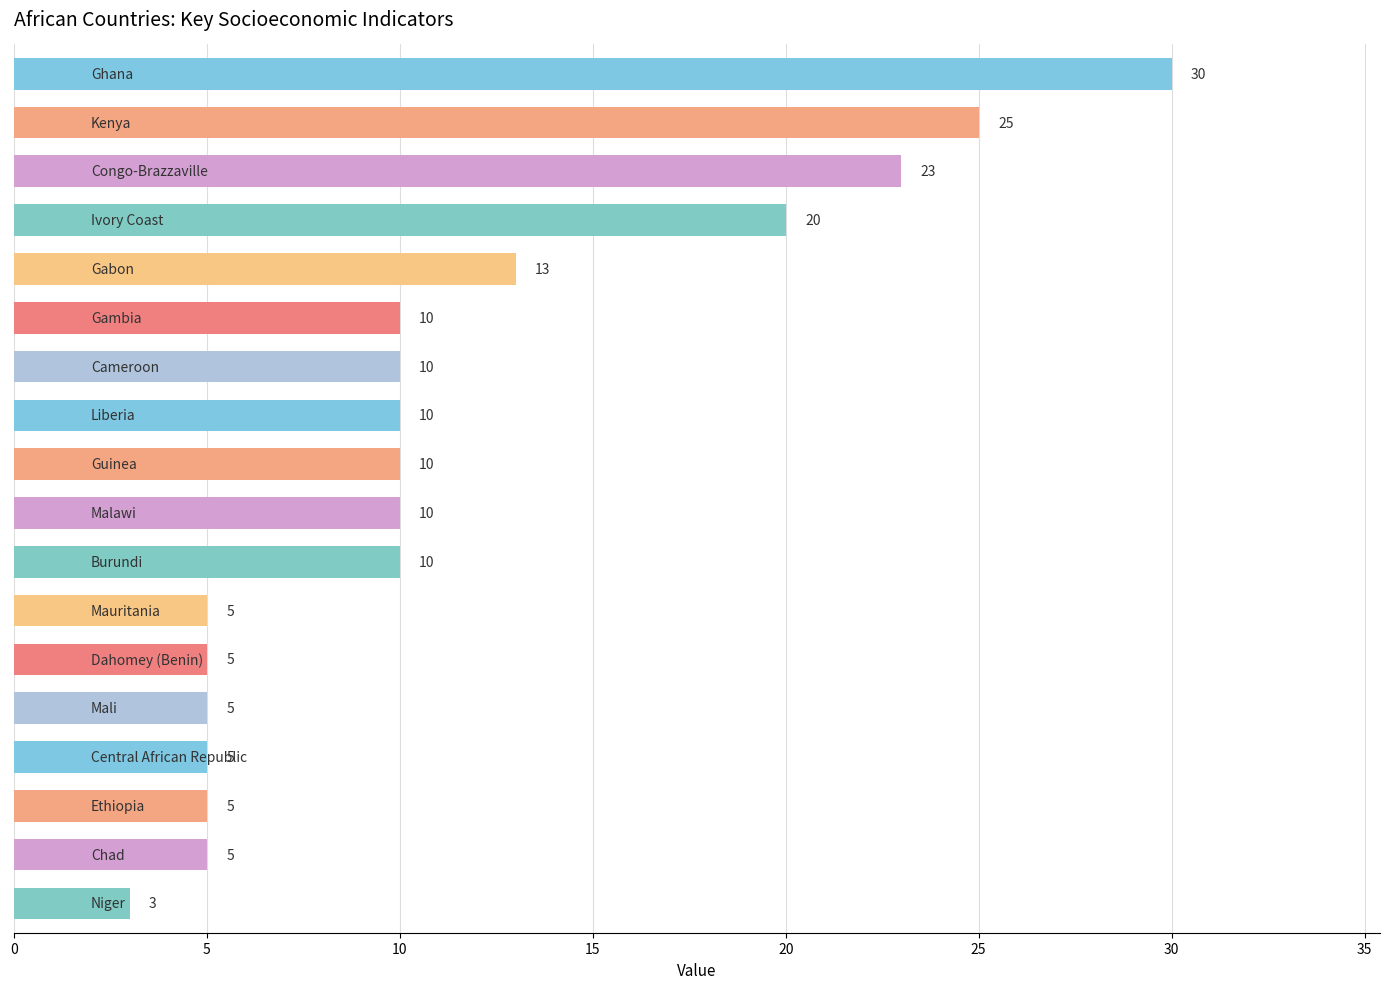

Reading bottom to top, transcribe all the data shown in this chart.

3	5	5	5	5	5	5	10	10	10	10	10	10	13	20	23	25	30